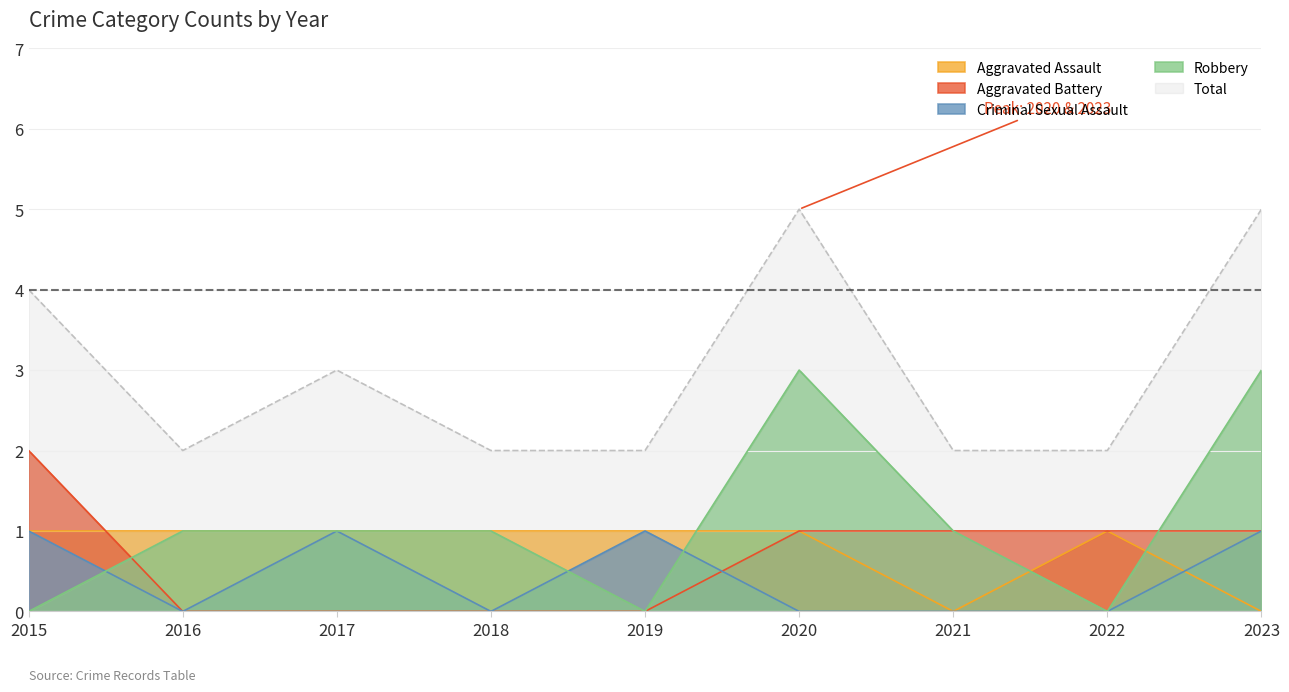

True or false: Total and Criminal Sexual Assault cross at least once.

False